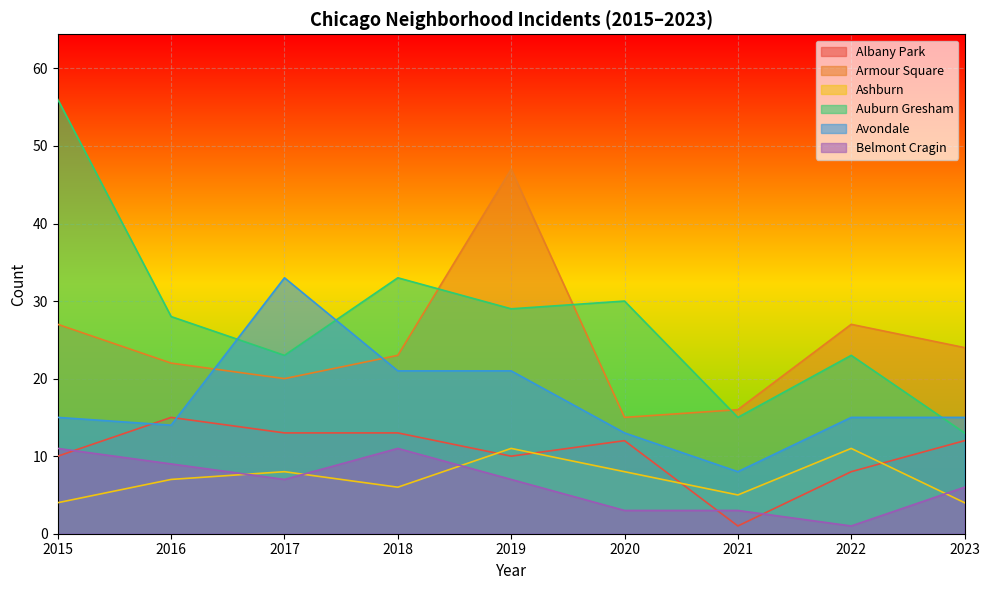

In Albany Park, how many points are higher than both neighbors (excluding endpoints)?

2